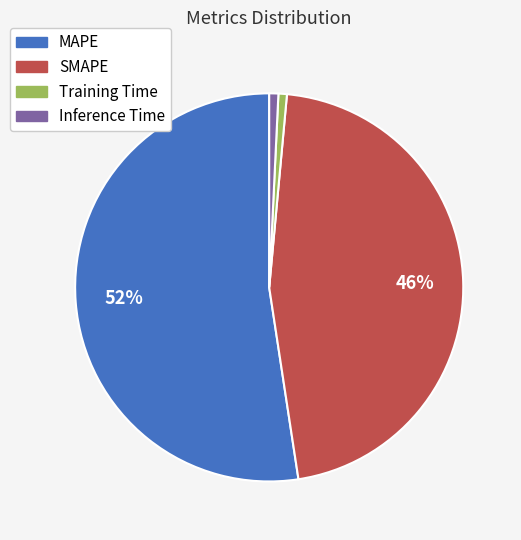

Is it true that Inference Time is 11% of the pie?

False